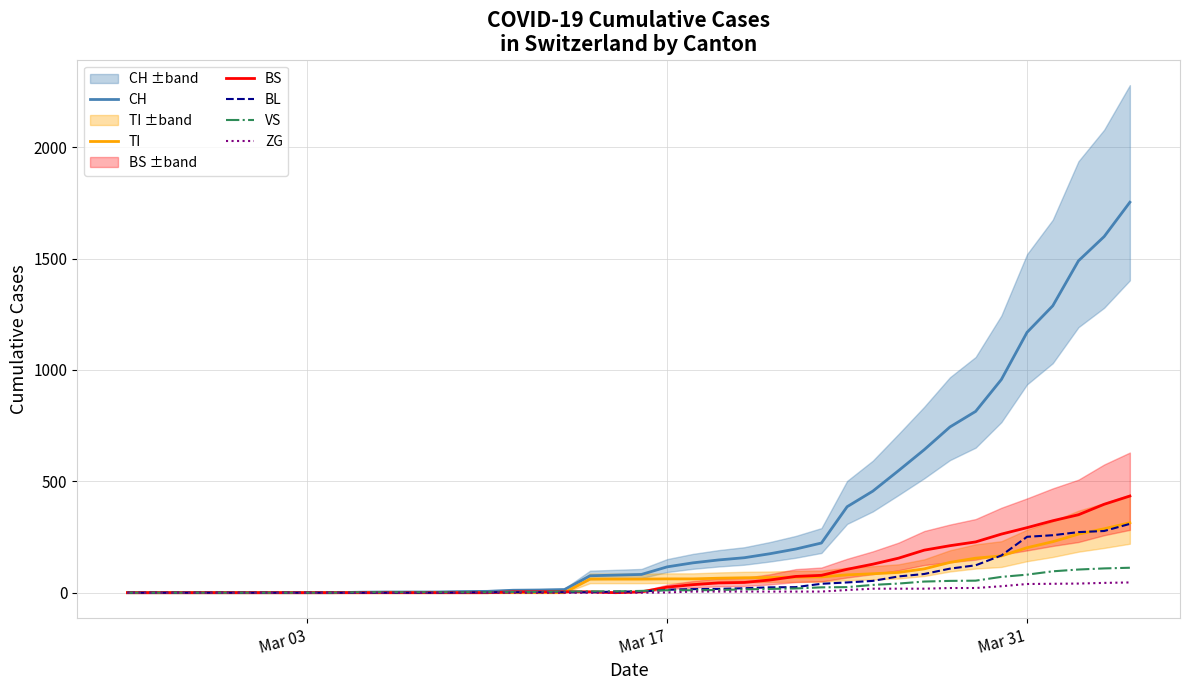

What is the maximum value for BL?

309